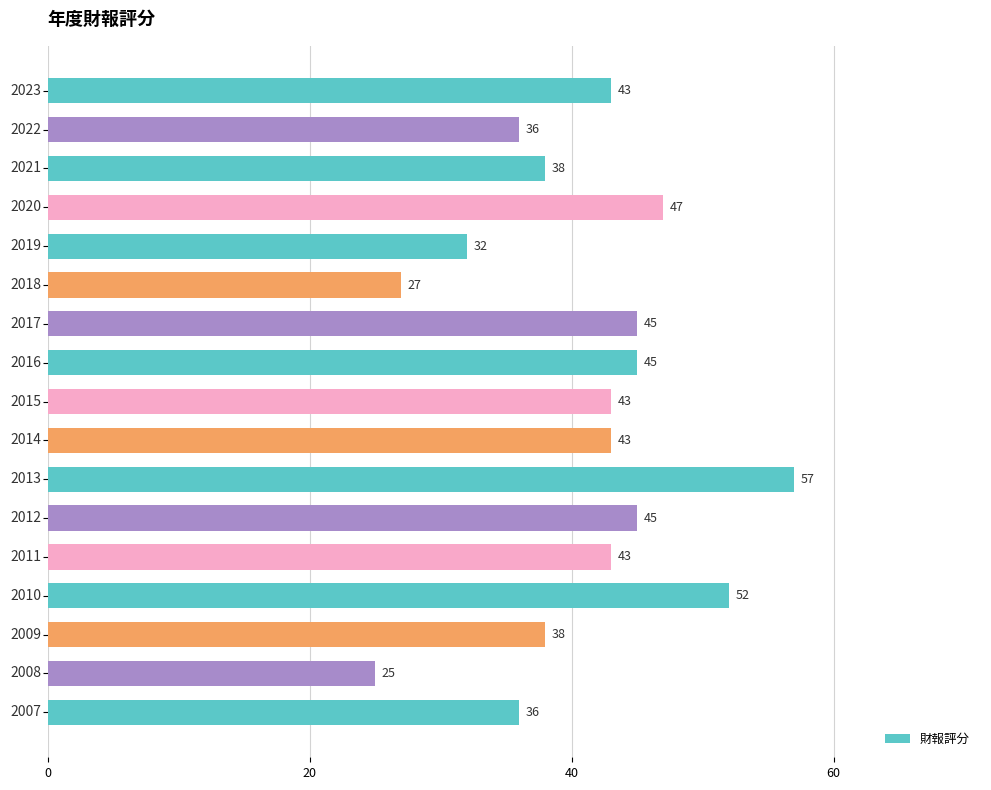

What is the greatest value displayed?

57